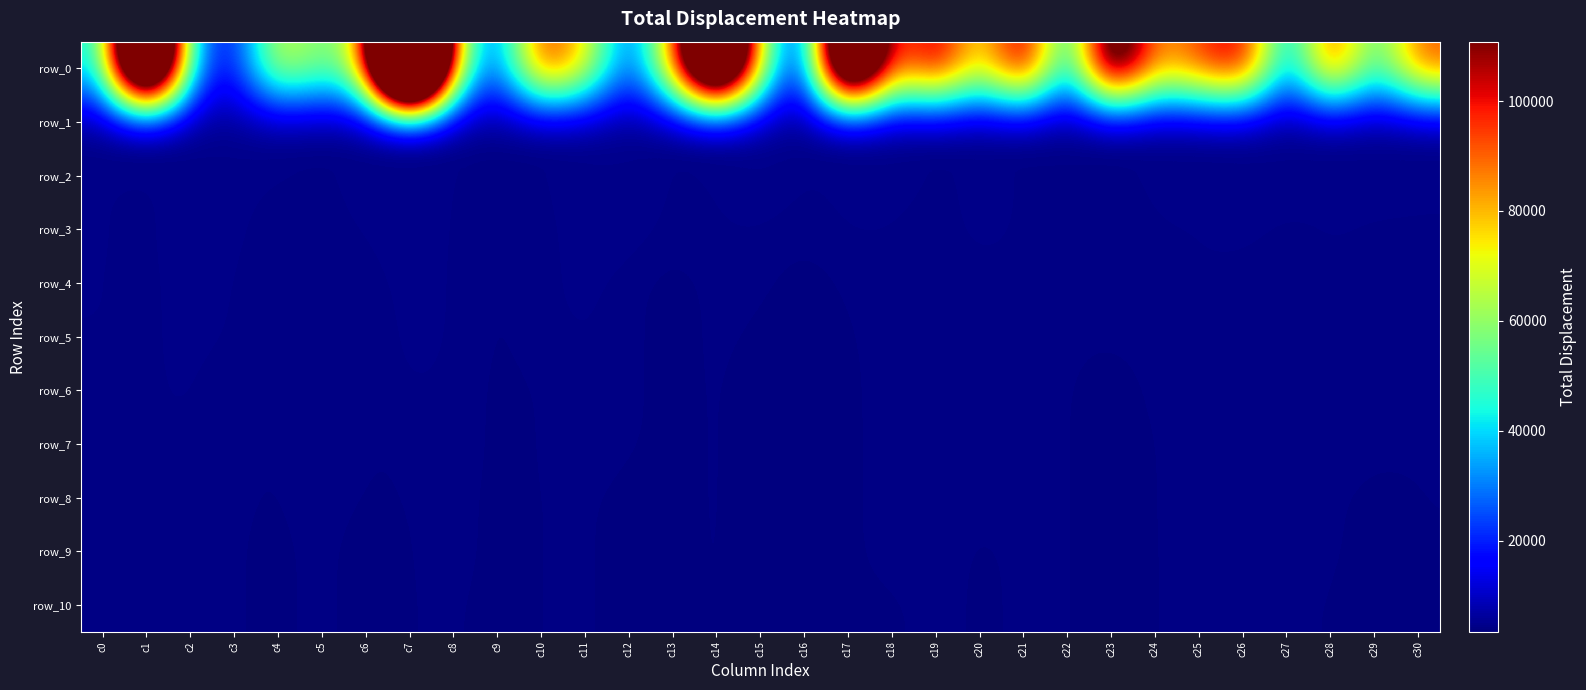

At which label is row_9 closest to 3796?

c20